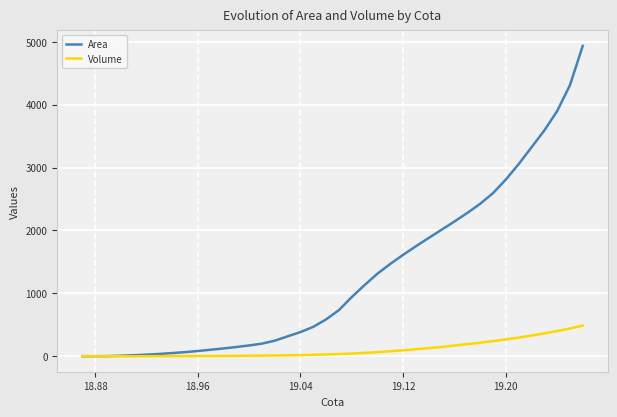

Which series has the largest range (max minus min)?

Area